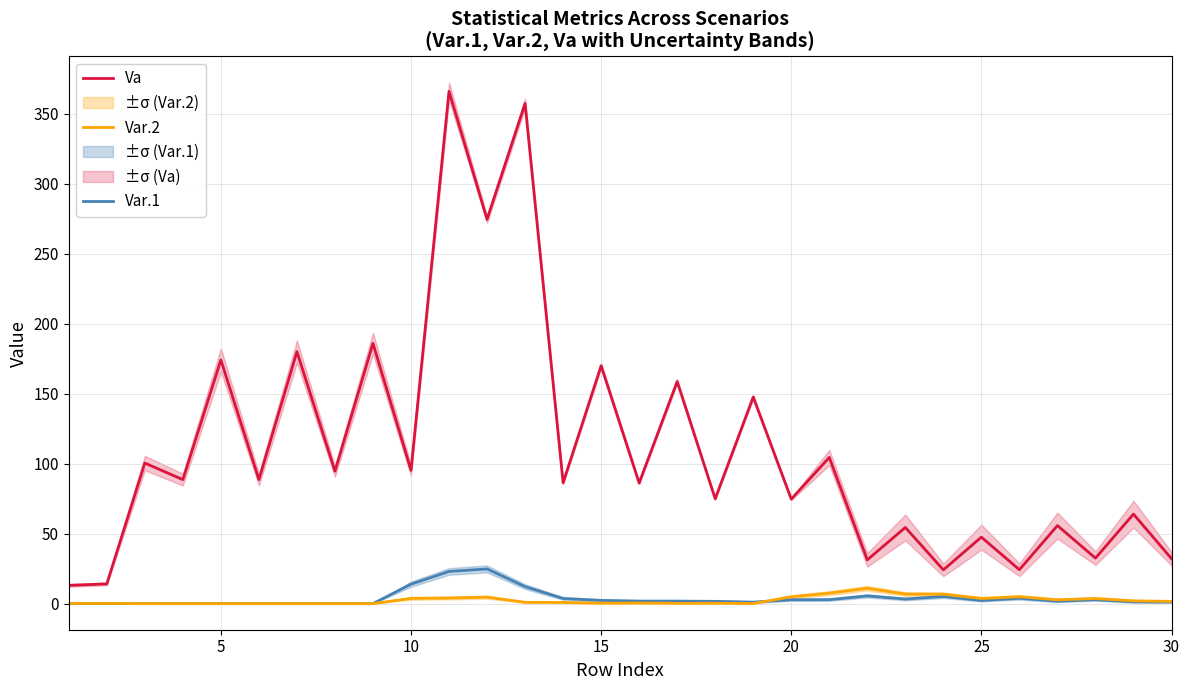

True or false: Va and Var.2 intersect in this chart.

False